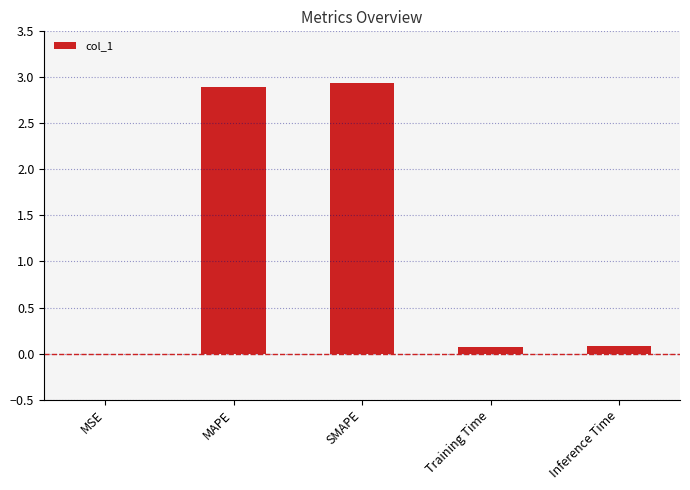

What is the sum of the values at SMAPE and MAPE?

5.8